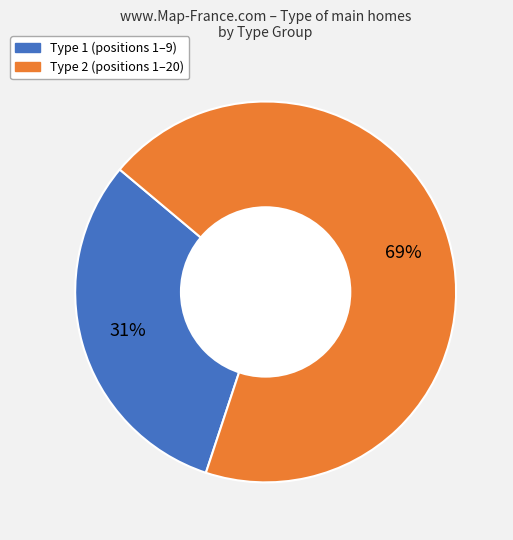

What is the majority slice?

Type 2